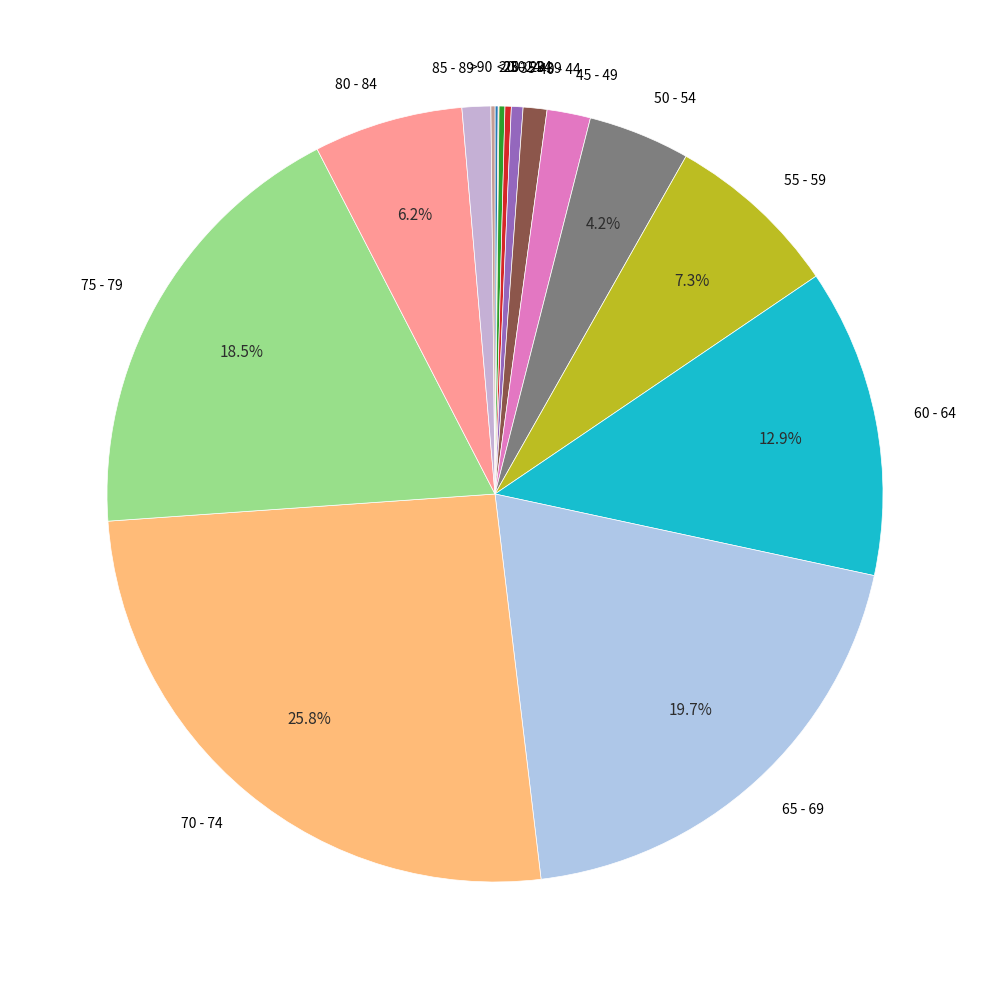

What is the largest slice in the pie chart?

70 - 74